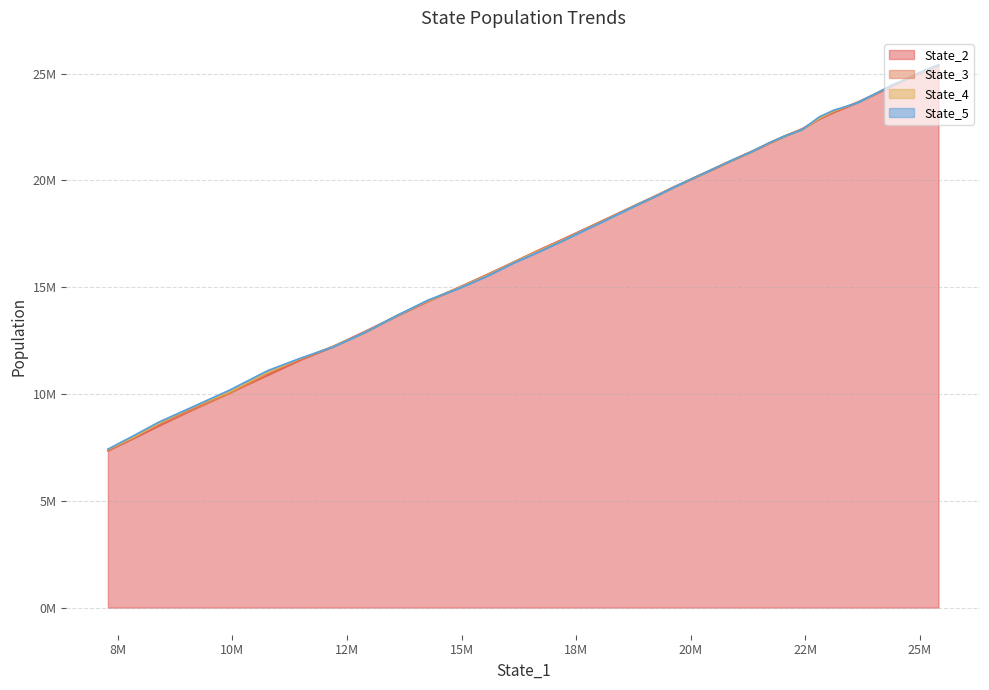

At 28, list the series in order from smallest to largest.

State_5, State_4, State_3, State_2